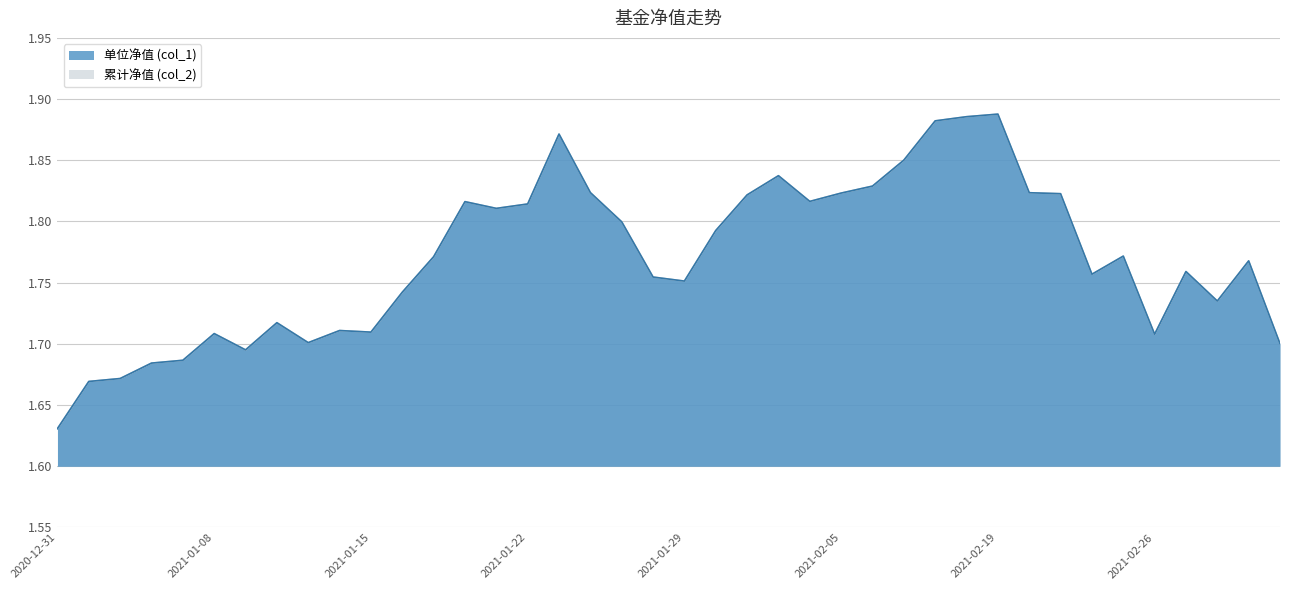

At which label does col_2 reach its minimum?

2020-12-31